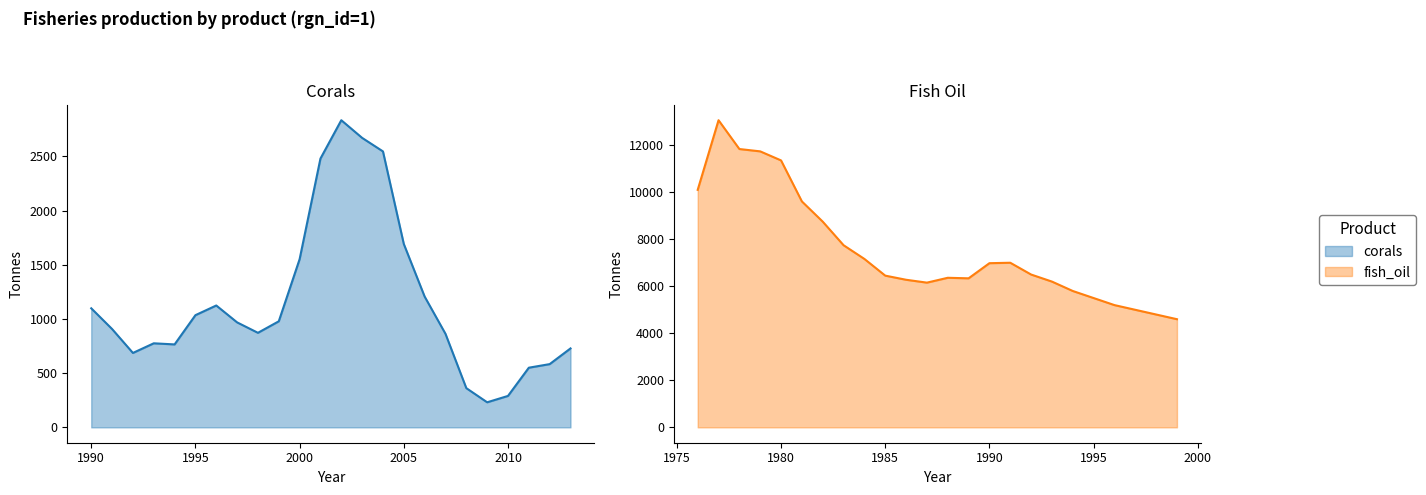

What is the maximum value shown in the chart?

13063.5